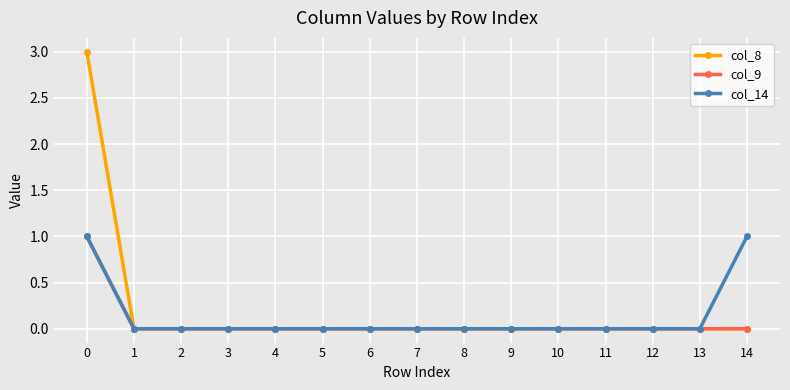

Which series changed the most between 0 and 14?

col_8